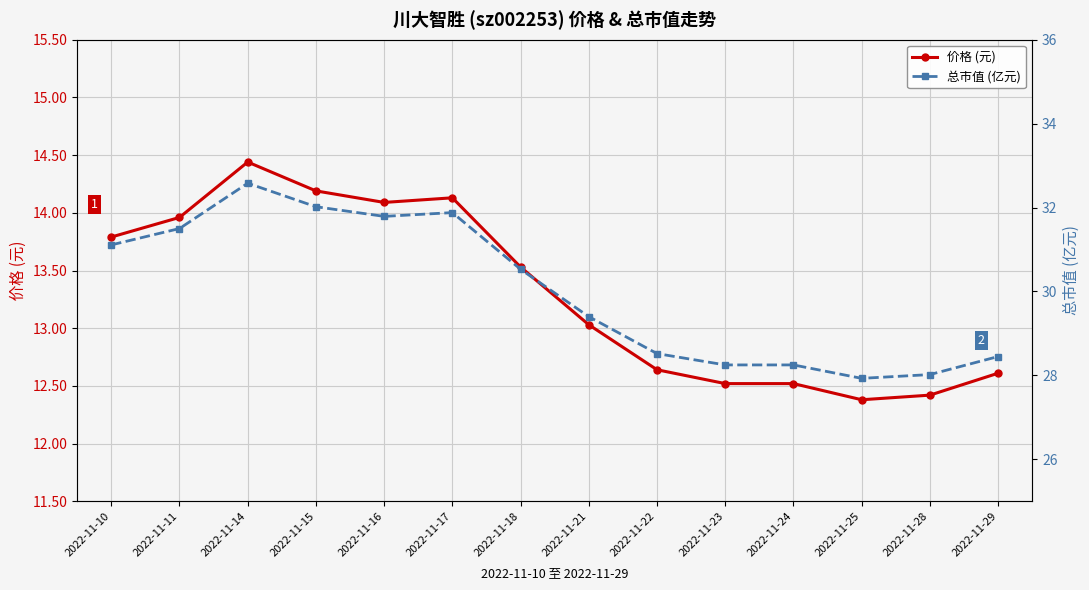

Where does the 总市值 (亿元) series first go above 30?

2022-11-10